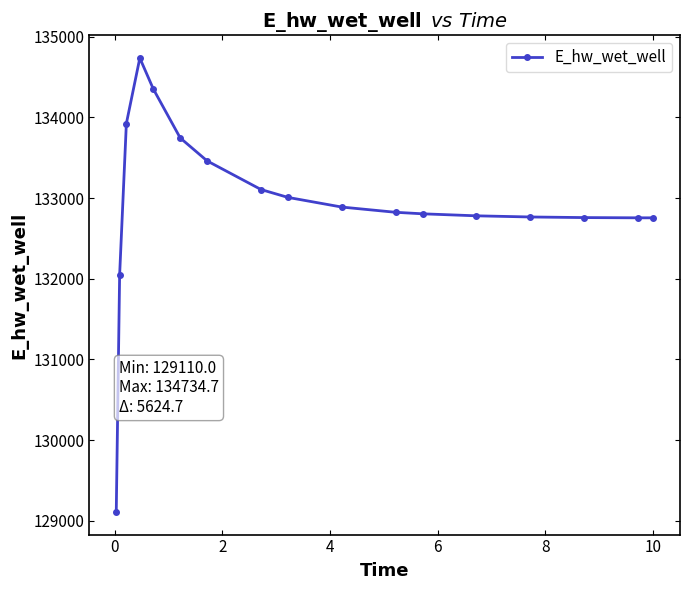

What is the average value?

132929.7